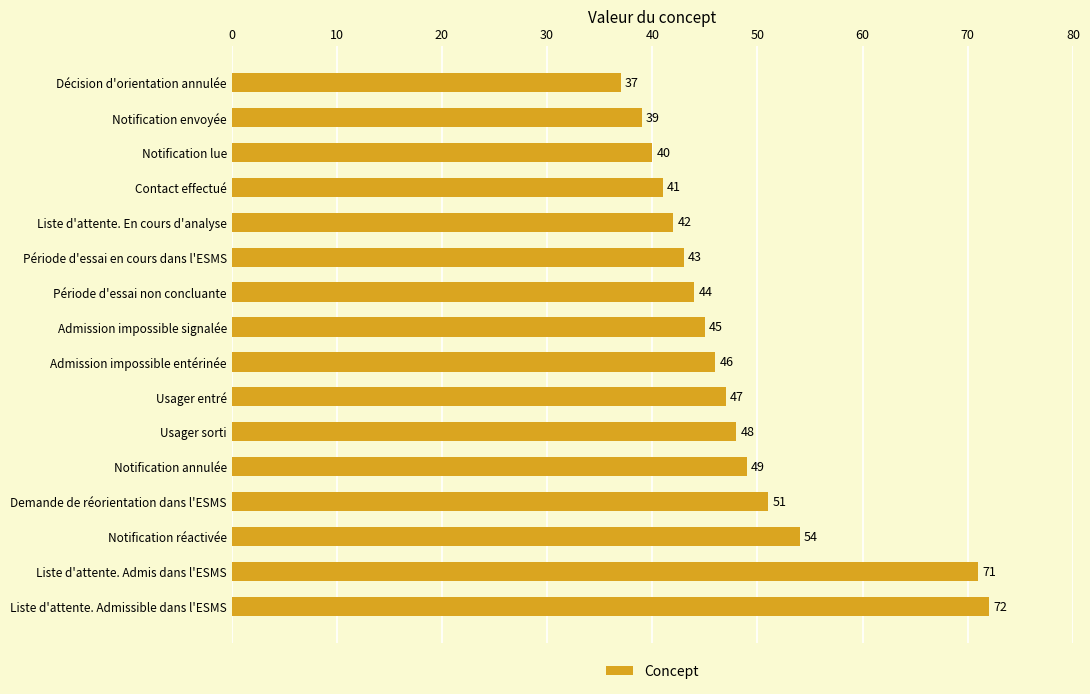

Between Liste d'attente. Admissible dans l'ESMS and Admission impossible signalée, which is larger?

Liste d'attente. Admissible dans l'ESMS